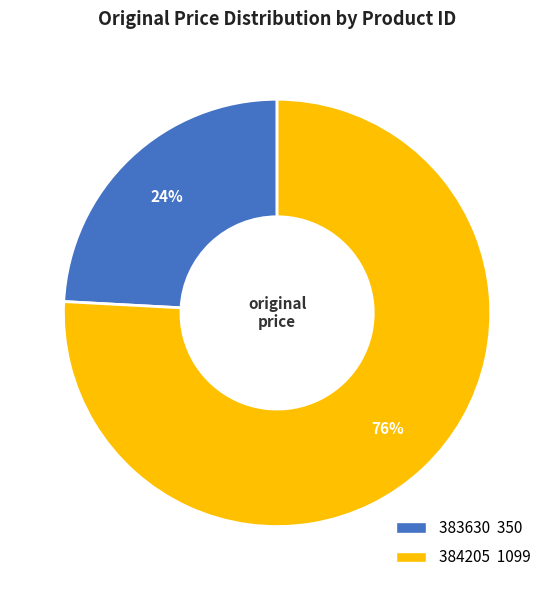

How many segments does this pie chart have?

2